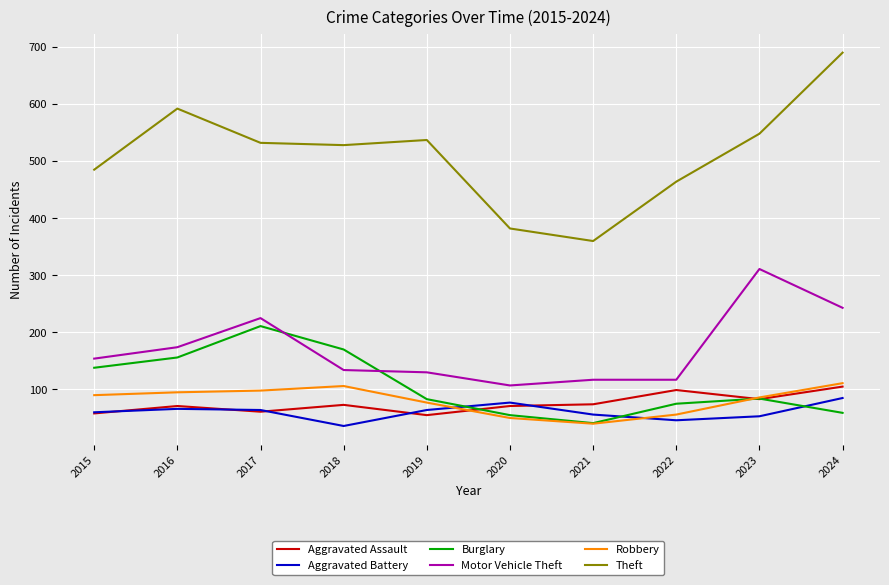

Which label corresponds to the largest value in the chart?

2024